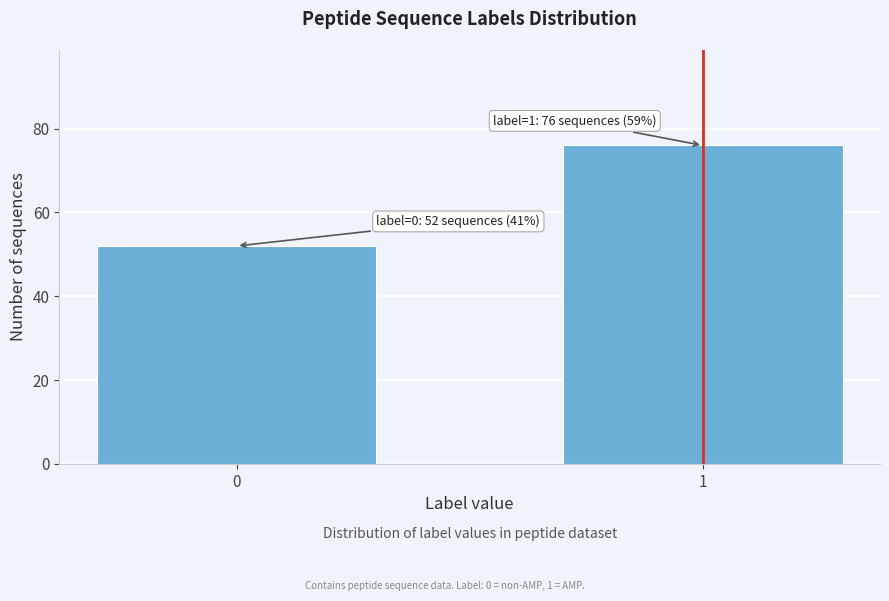

Reading left to right, what are all the values shown in this chart?

52	76